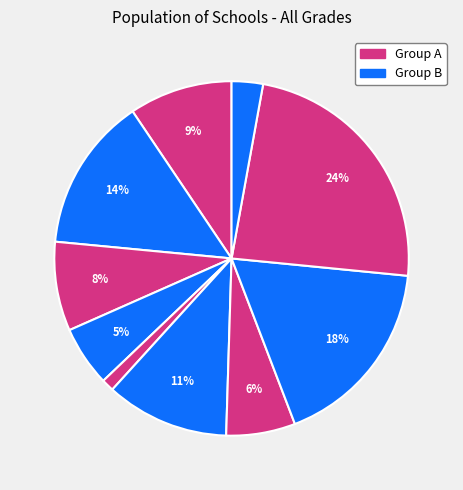

How many slices are in this pie chart?

10